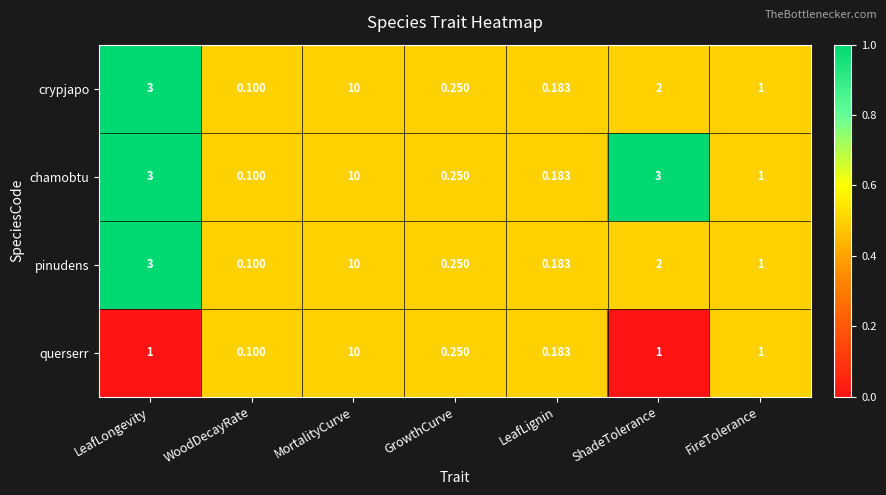

At which label is crypjapo closest to 5?

LeafLongevity